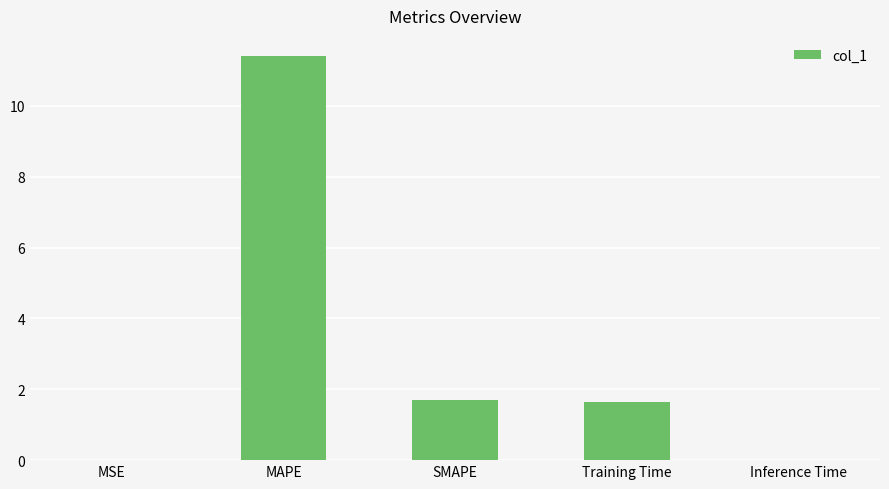

What is the greatest value displayed?

11.4